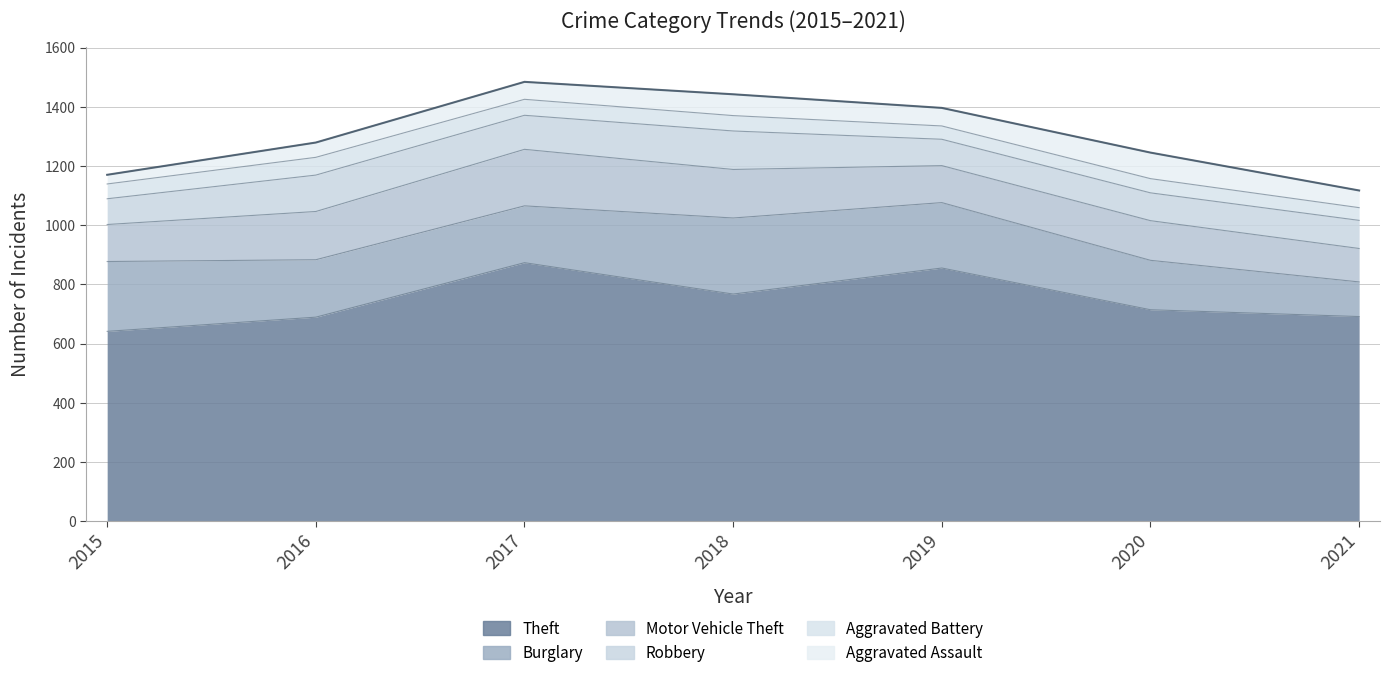

Reading left to right, list all the values displayed in this chart.

Aggravated Assault: 31	50	59	72	61	88	58
Aggravated Battery: 50	60	54	52	45	48	43
Burglary: 236	194	192	257	221	167	117
Motor Vehicle Theft: 125	163	191	164	125	134	113
Robbery: 87	123	115	130	89	94	95
Theft: 641	689	873	767	855	714	691